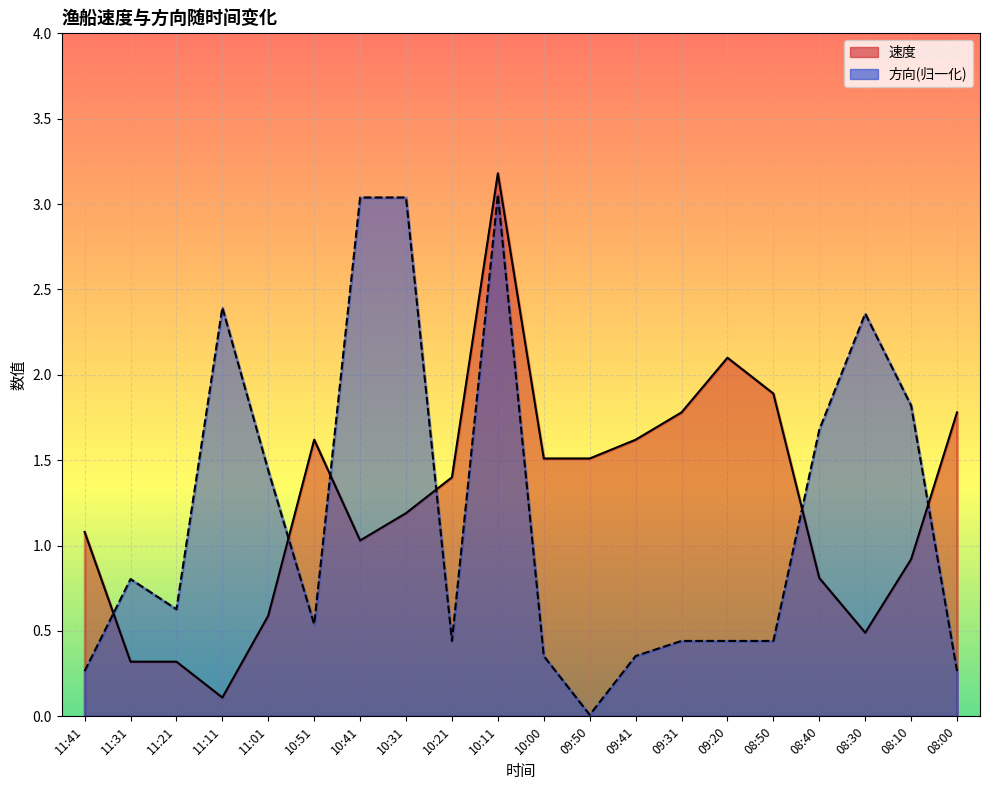

What is the approximate value of 速度 at 09:50?

1.5